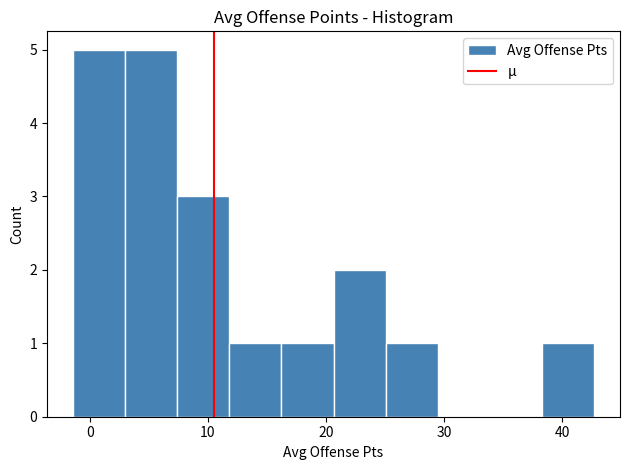

Reading left to right, transcribe this chart: for each bar, give the range it covers on the x-axis and its height. Neither the bar edges nor the heights are printed on the chart, so give them approximately, as read against the axes.

-1 to 3: 5
3 to 7: 5
7 to 12: 3
12 to 16: 1
16 to 21: 1
21 to 25: 2
25 to 29: 1
29 to 34: 0
34 to 38: 0
38 to 43: 1